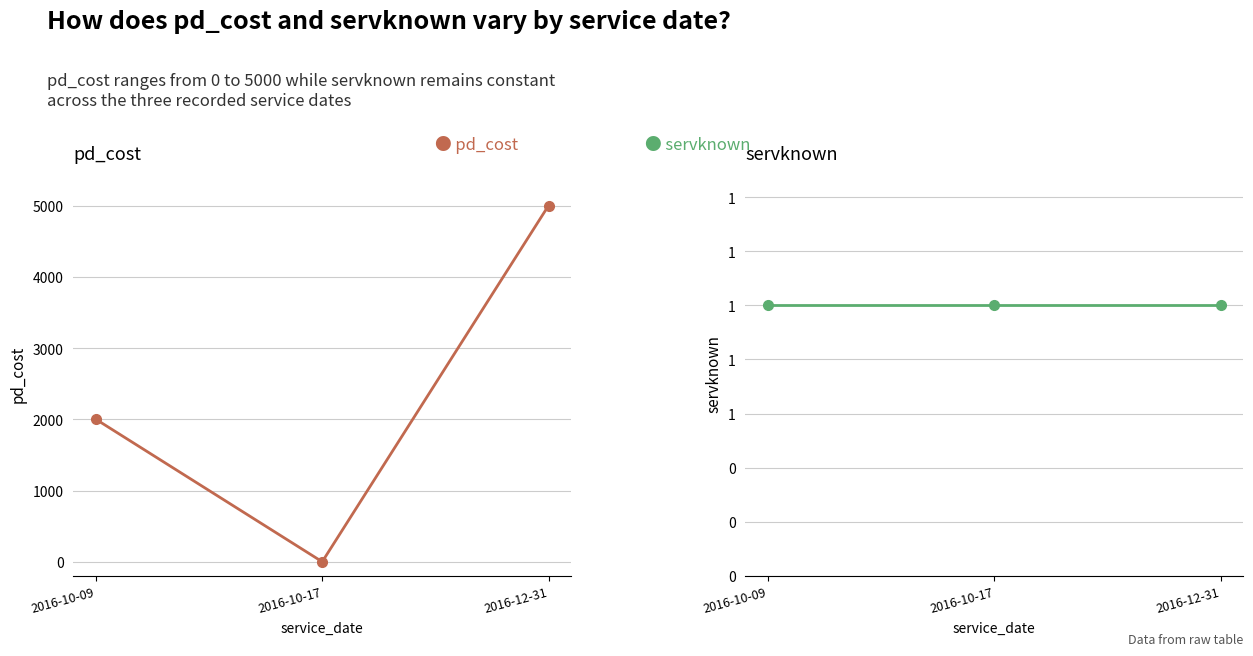

True or false: servknown has a value of 2 at 2016-12-31.

False